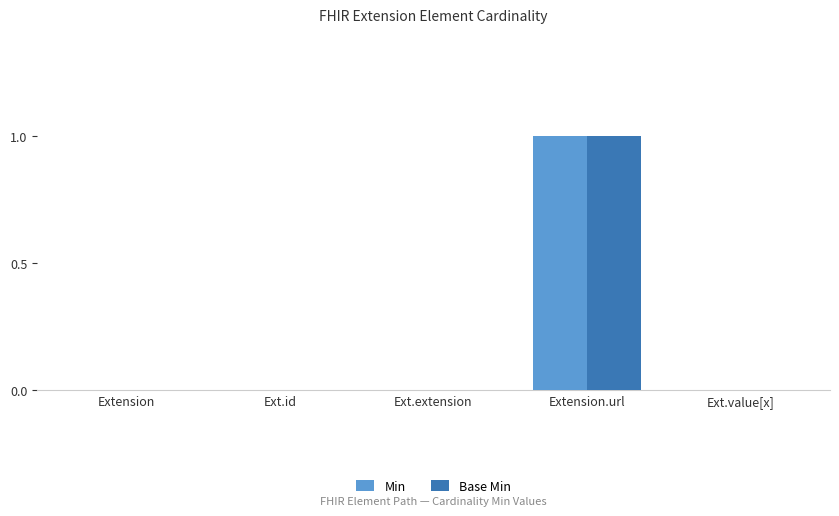

Count the number of data series in this chart.

2